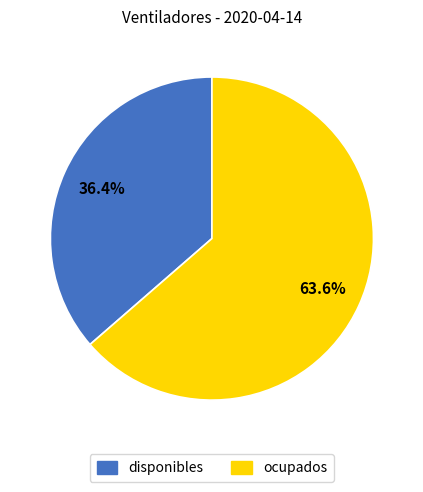

Combined, do ocupados and disponibles account for over 50%?

Yes